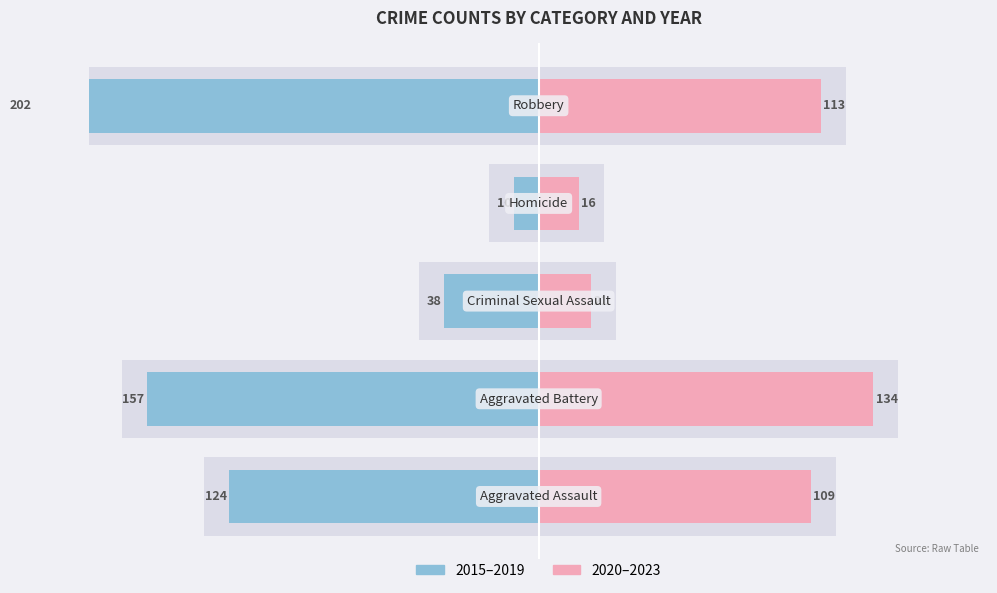

How many bars are there in each group?

2